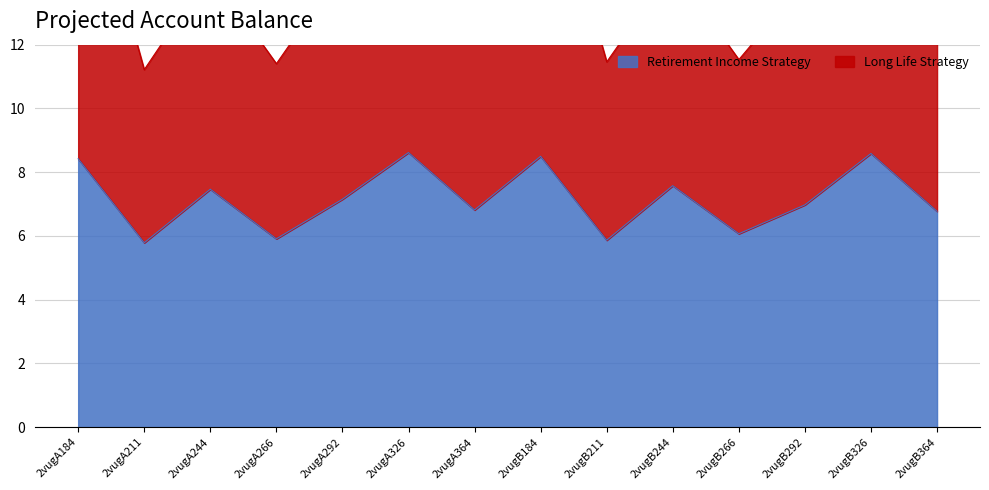

At which category does the data reach its first local valley?

2vugA211